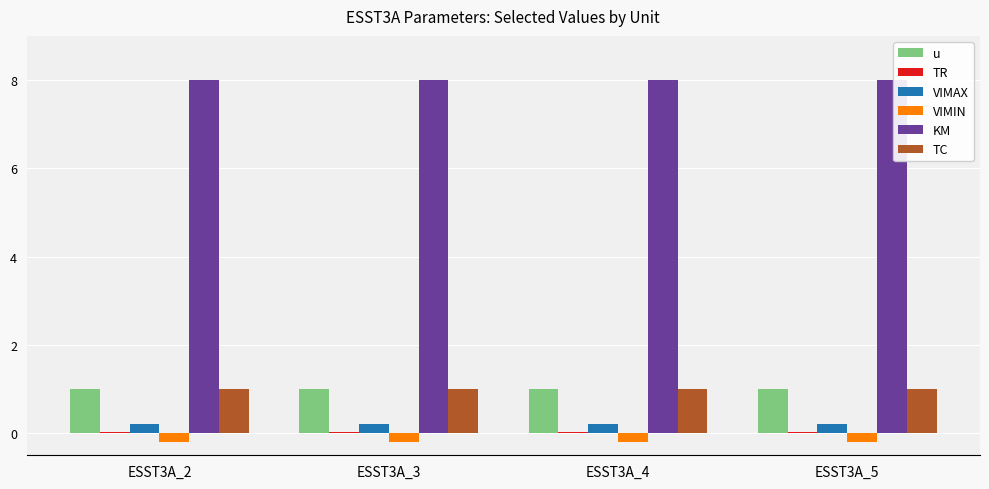

True or false: VIMIN has a value of -0.2 at ESST3A_5.

True